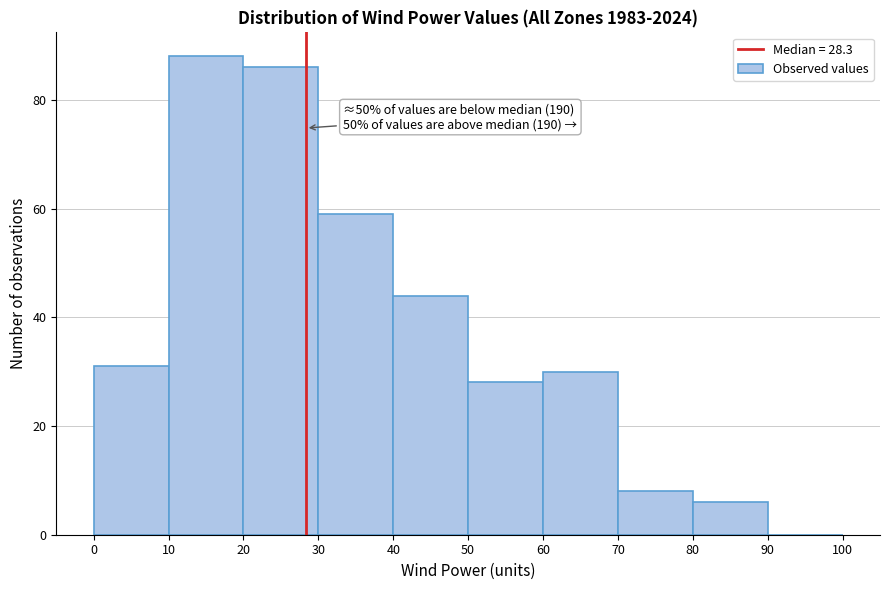

Which range on the x-axis has the tallest bar?

10 to 20